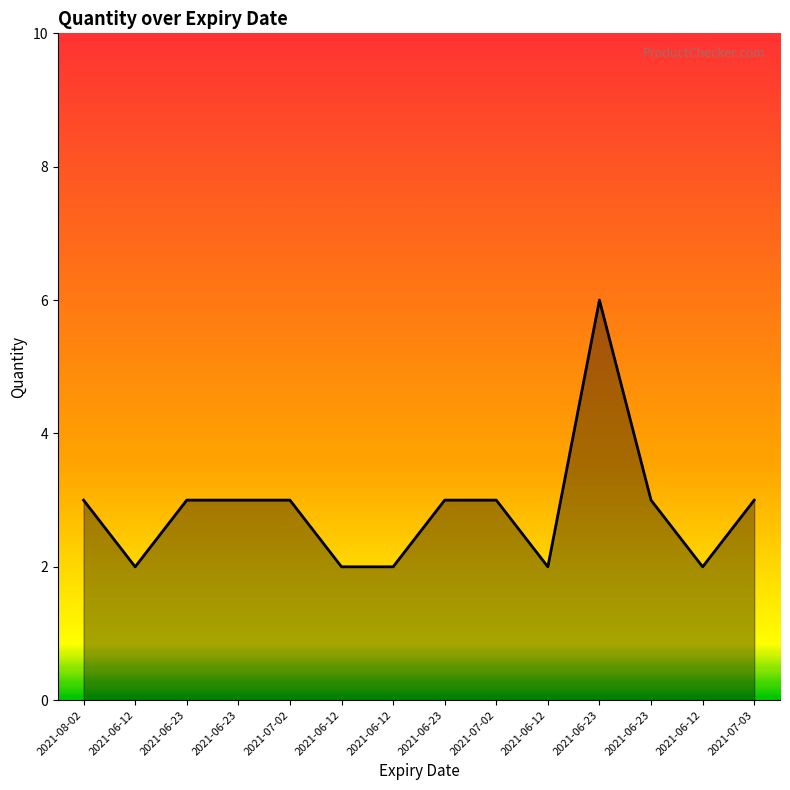

Between 2021-06-23 and 2021-06-12, which is larger?

2021-06-23